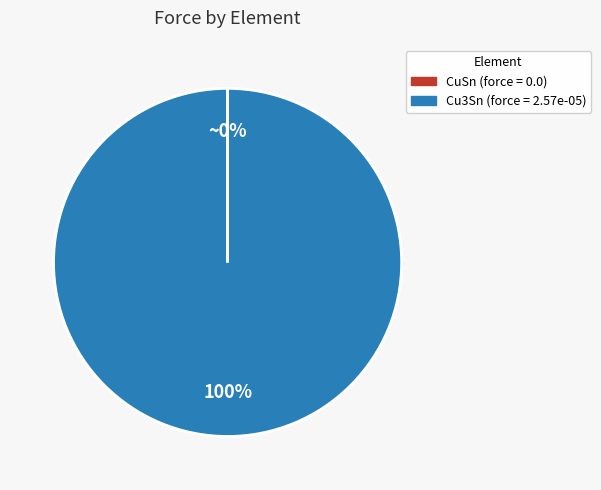

To the nearest percent, what is the difference between the largest and smallest slice percentages?

100%